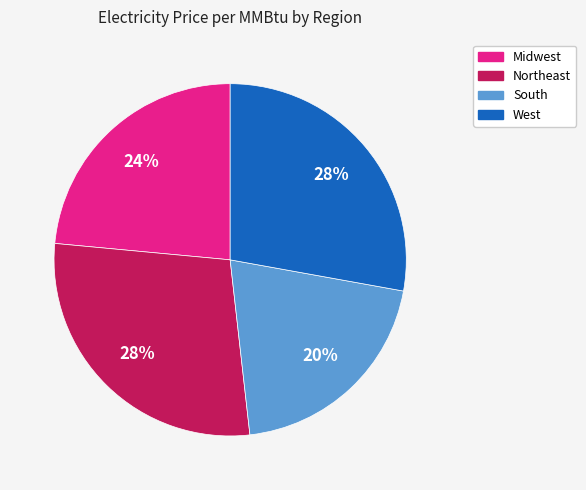

How many segments does this pie chart have?

4